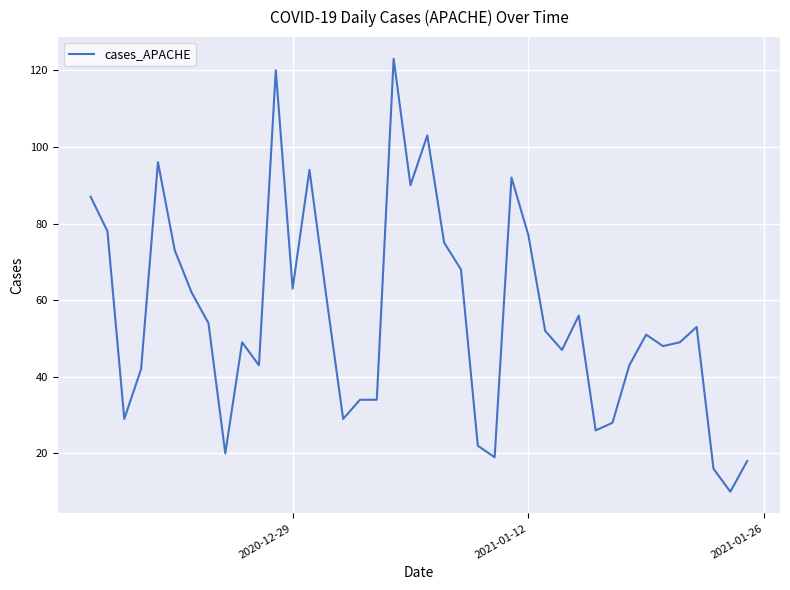

What is the minimum value shown in the chart?

10